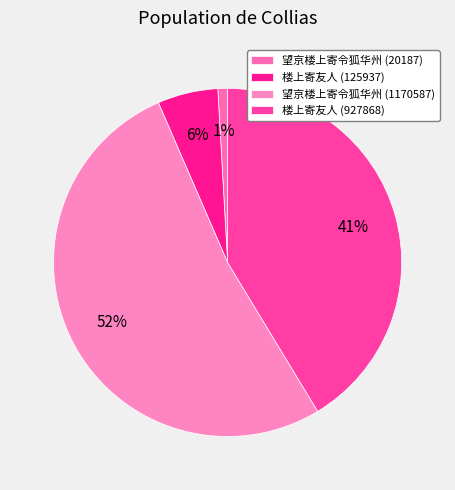

The 望京楼上寄令狐华州 (1170587) slice represents 52% of the pie. True or false?

True